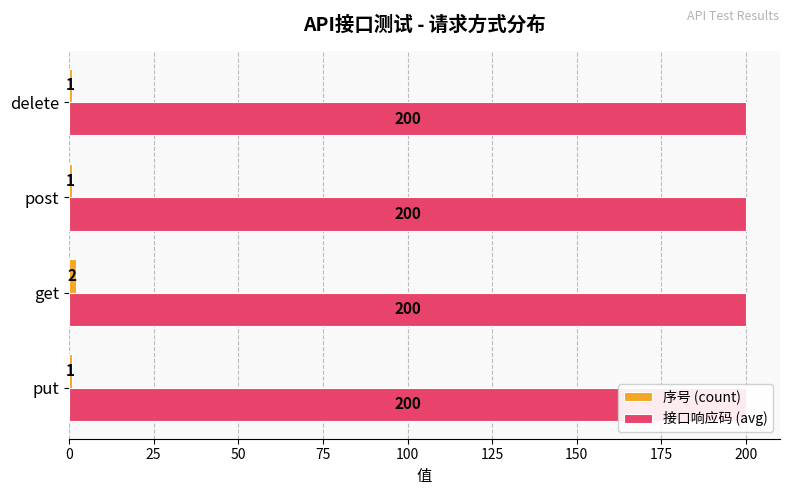

Reading right to left, extract all data points from this chart.

序号 (count): 1.0	1.0	2.0	1.0
接口响应码 (avg): 0.3	0.3	0.3	0.3